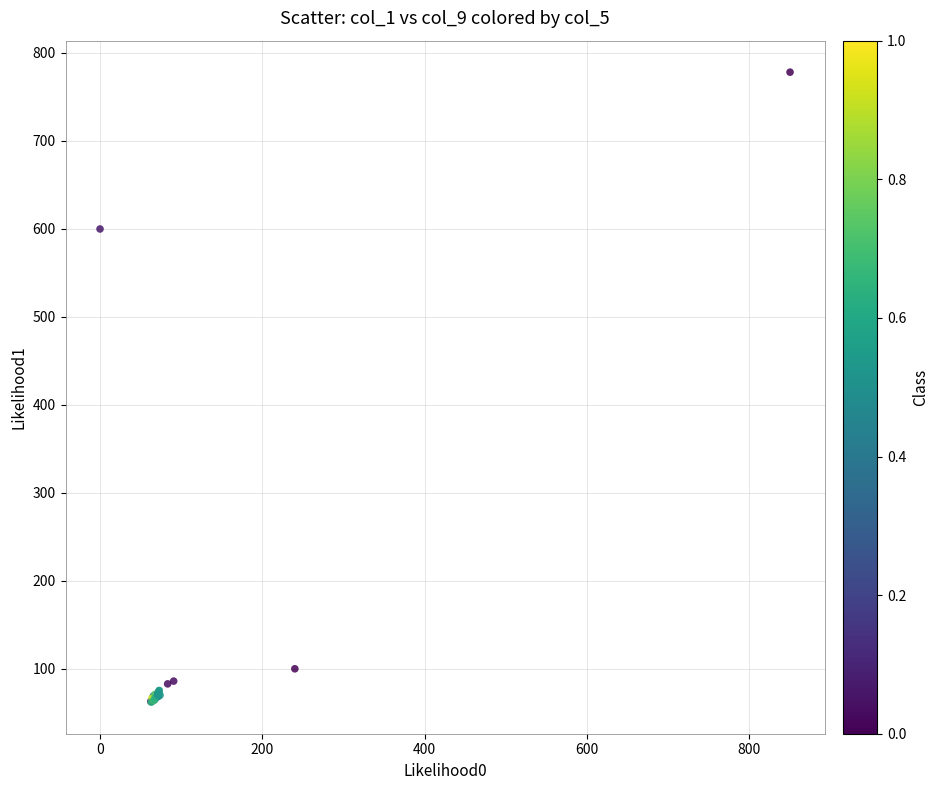

What Y value in the scatter plot is closest to 420?

600.0